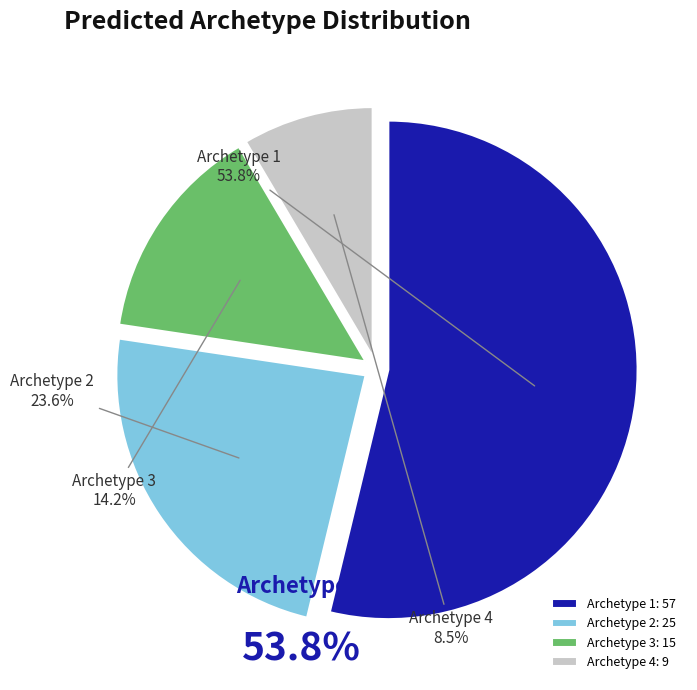

Between Archetype 4 and Archetype 1, which is larger?

Archetype 1